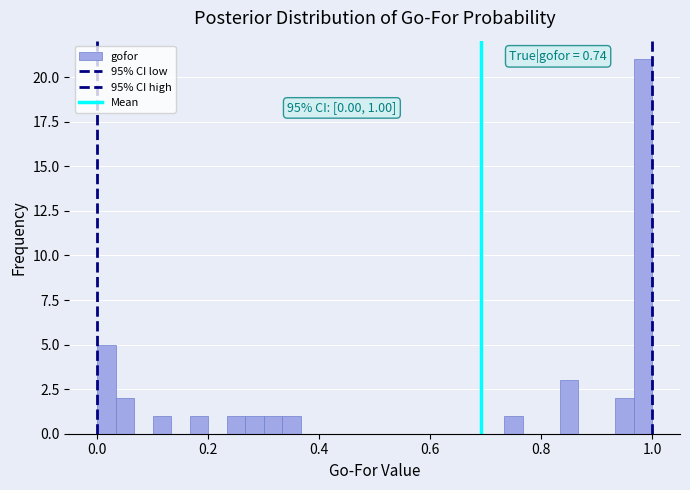

Around what value on the x-axis is the tallest bar? Give the approximate position of its centre, as read against the axis.

0.98